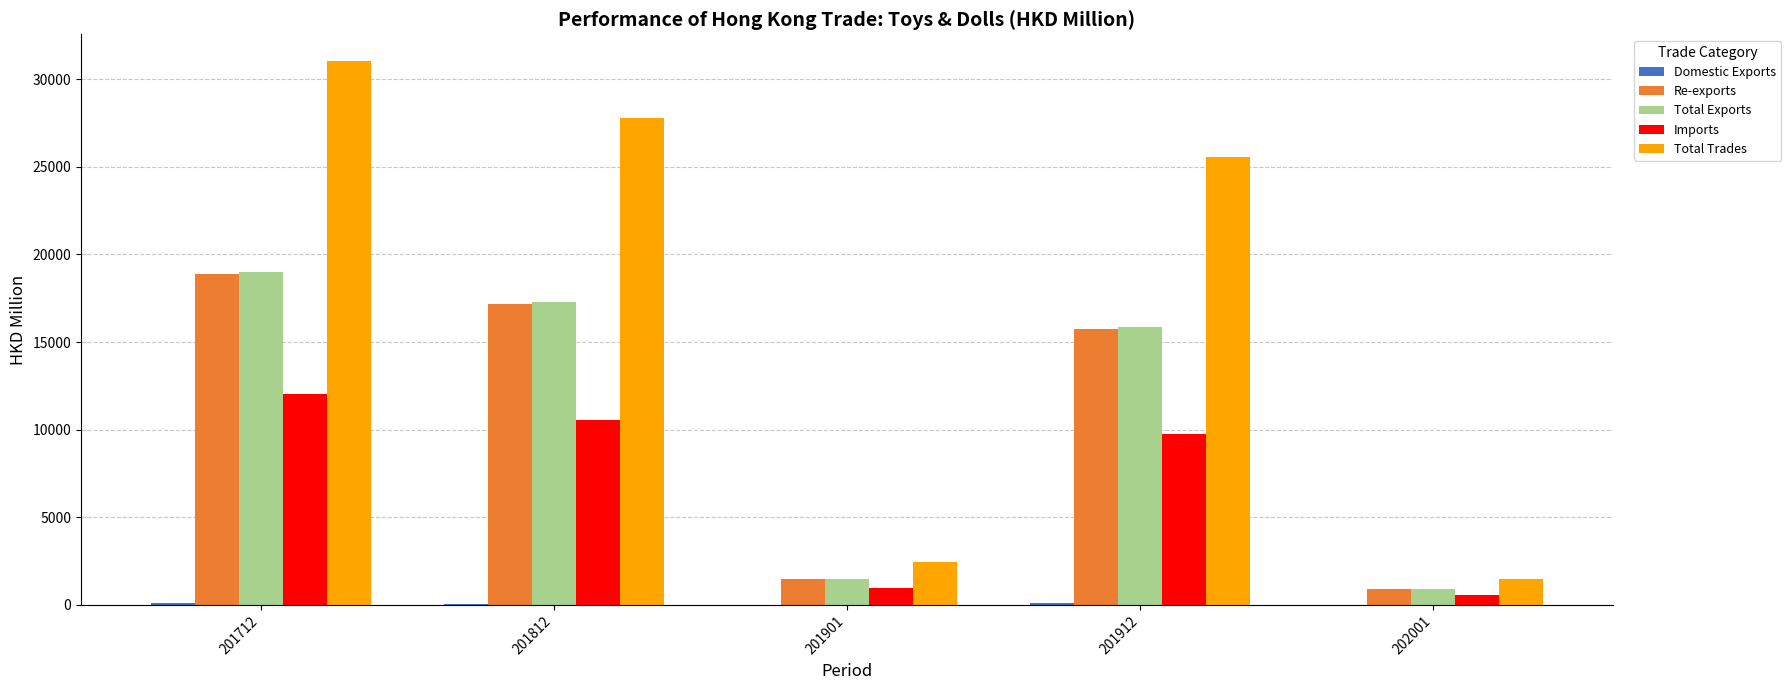

What is the average value of the Total Trades series?

17656.4